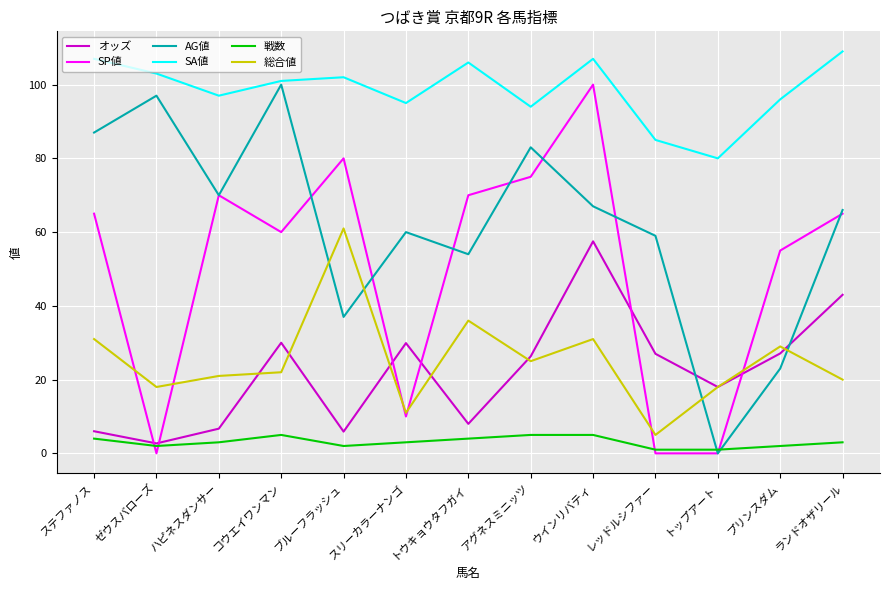

The value of SA値 at アグネスミニッツ is 94.0. True or false?

True